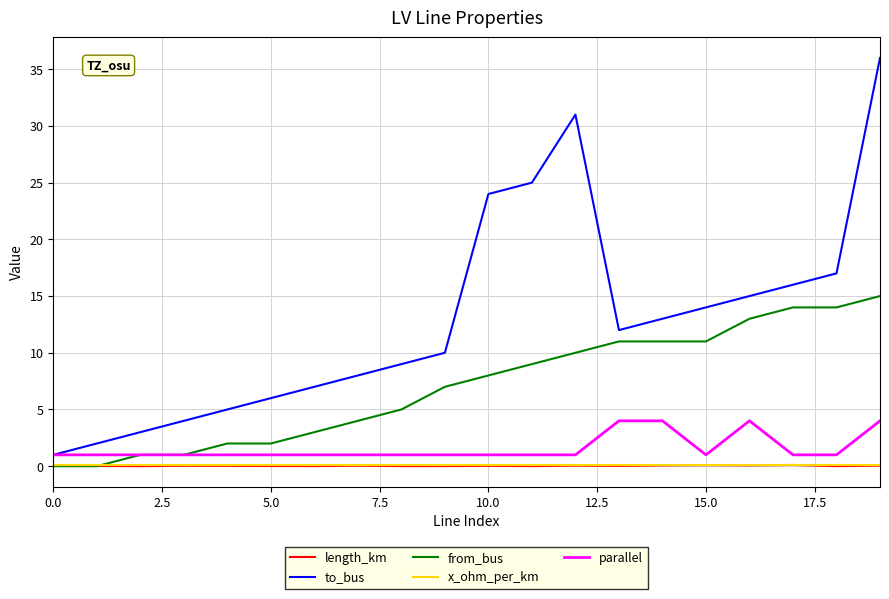

True or false: to_bus and x_ohm_per_km cross at least once.

False